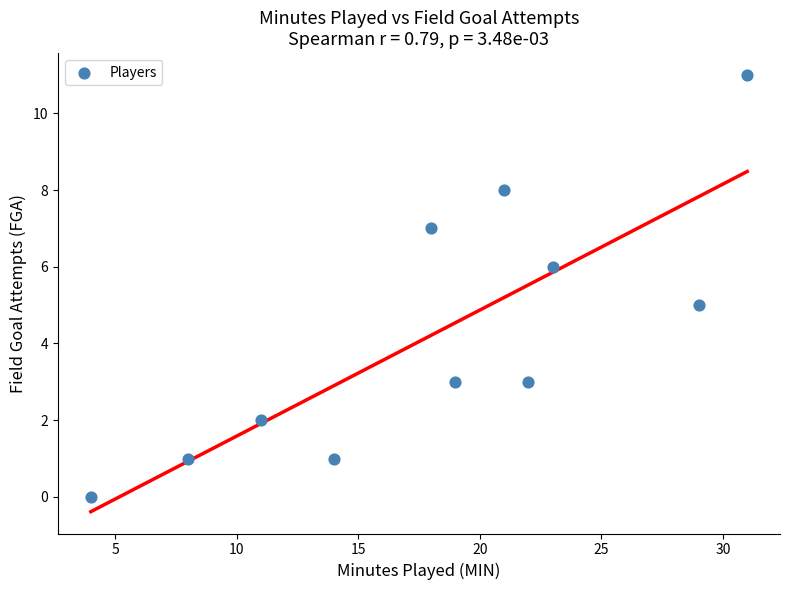

What is the average Y value?

4